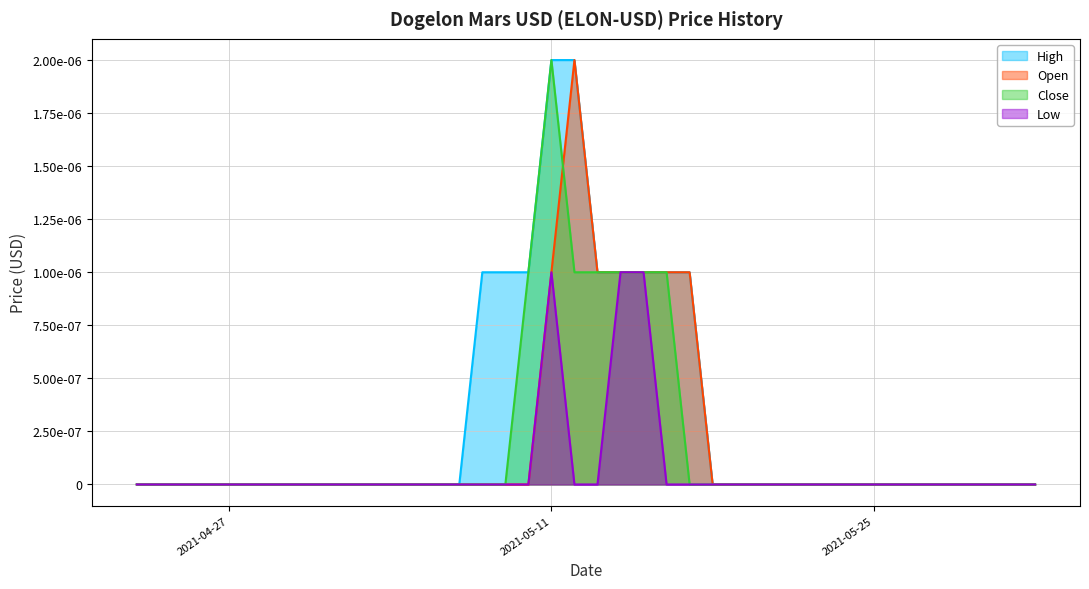

Which series has the largest total across all categories?

High